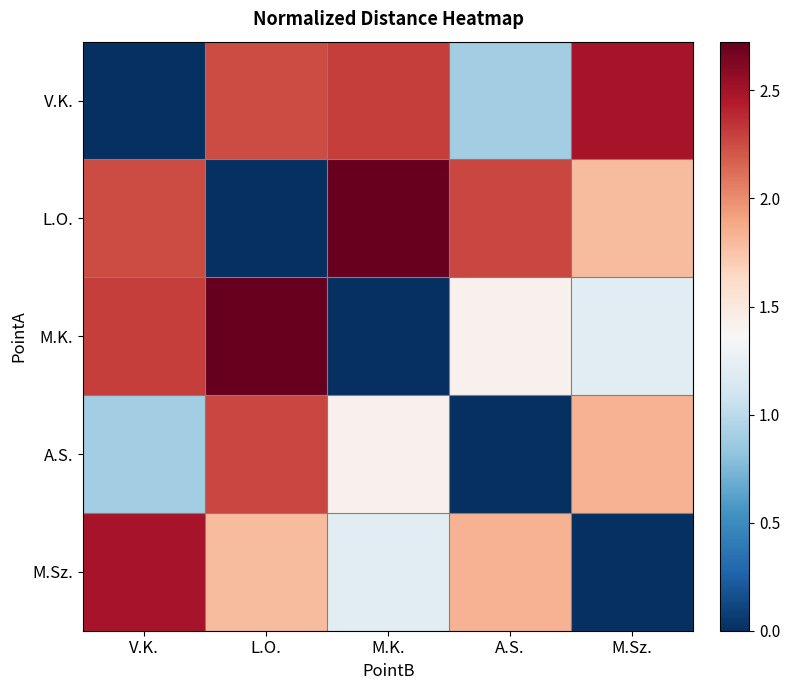

At which category does the chart reach its peak across all series?

M.K.